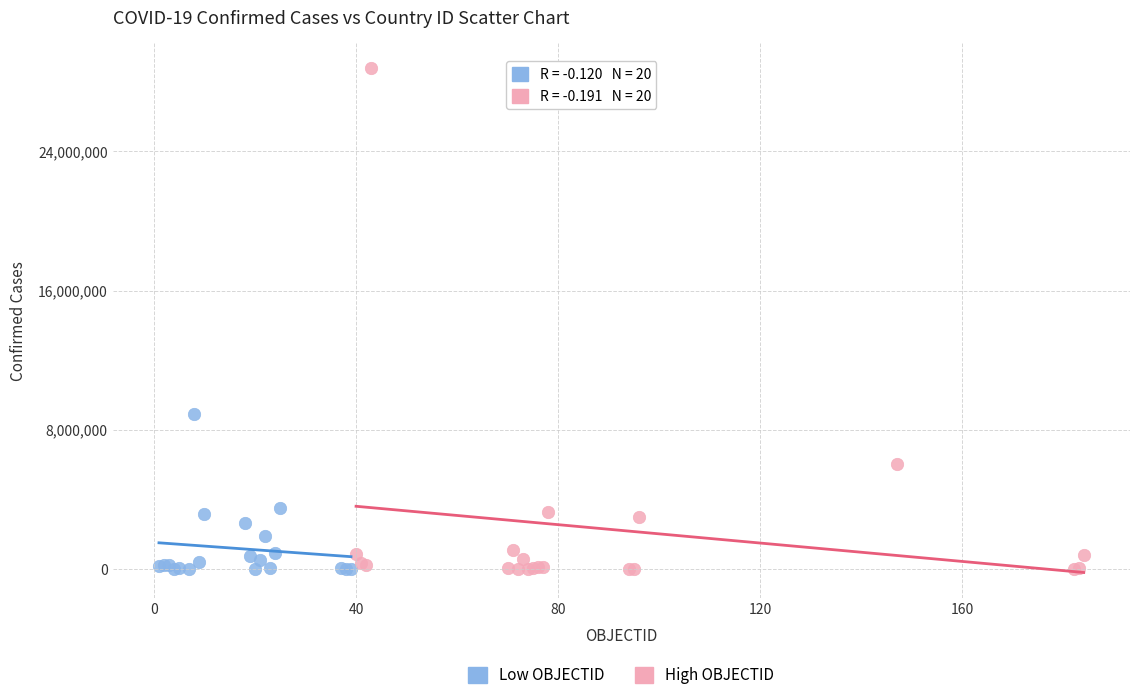

Which series reaches the maximum Y coordinate?

High OBJECTID